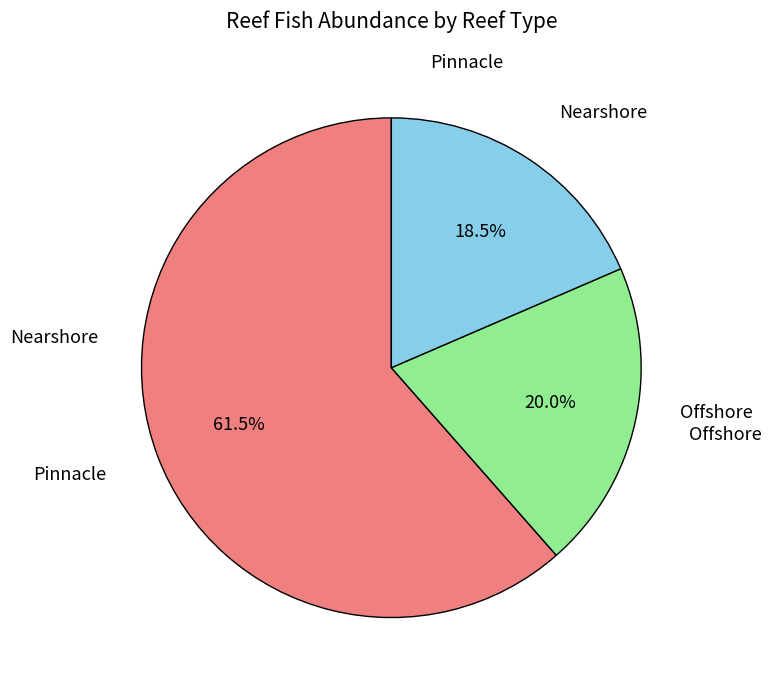

Is there any slice that represents more than half of the pie?

Yes